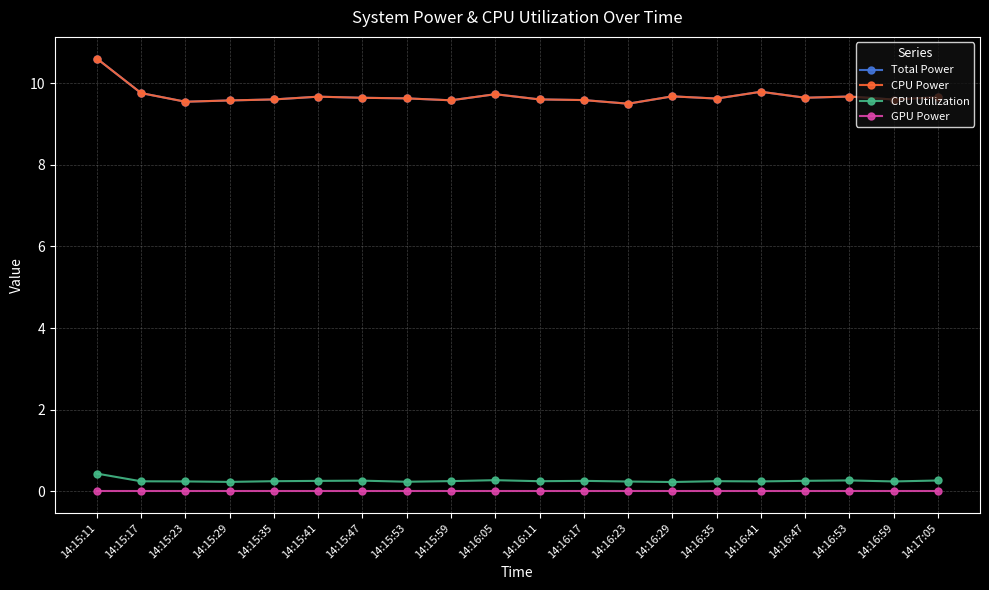

Is this an area chart (filled region under the line)?

No